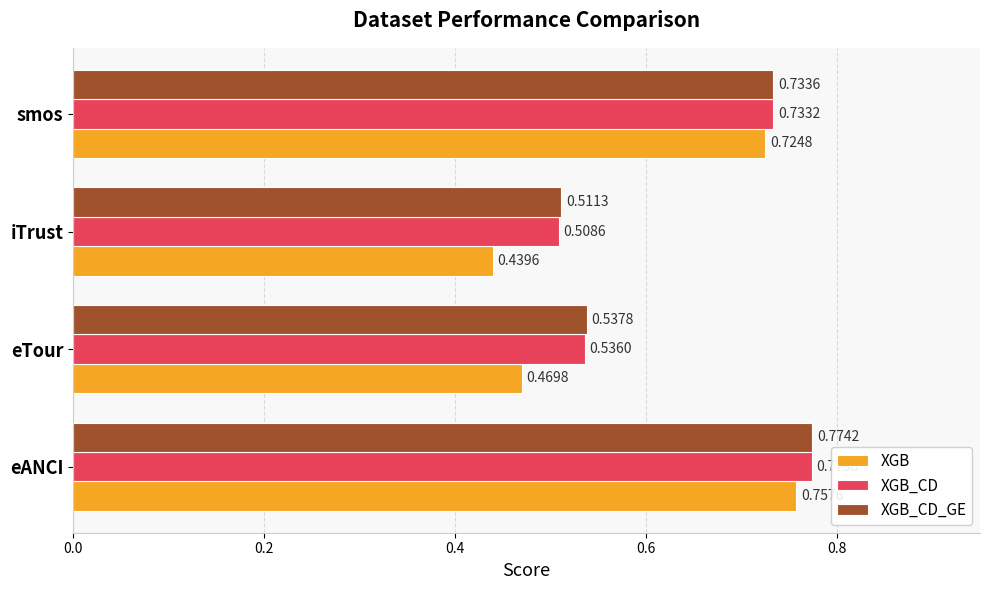

Which series has the widest spread of values?

XGB